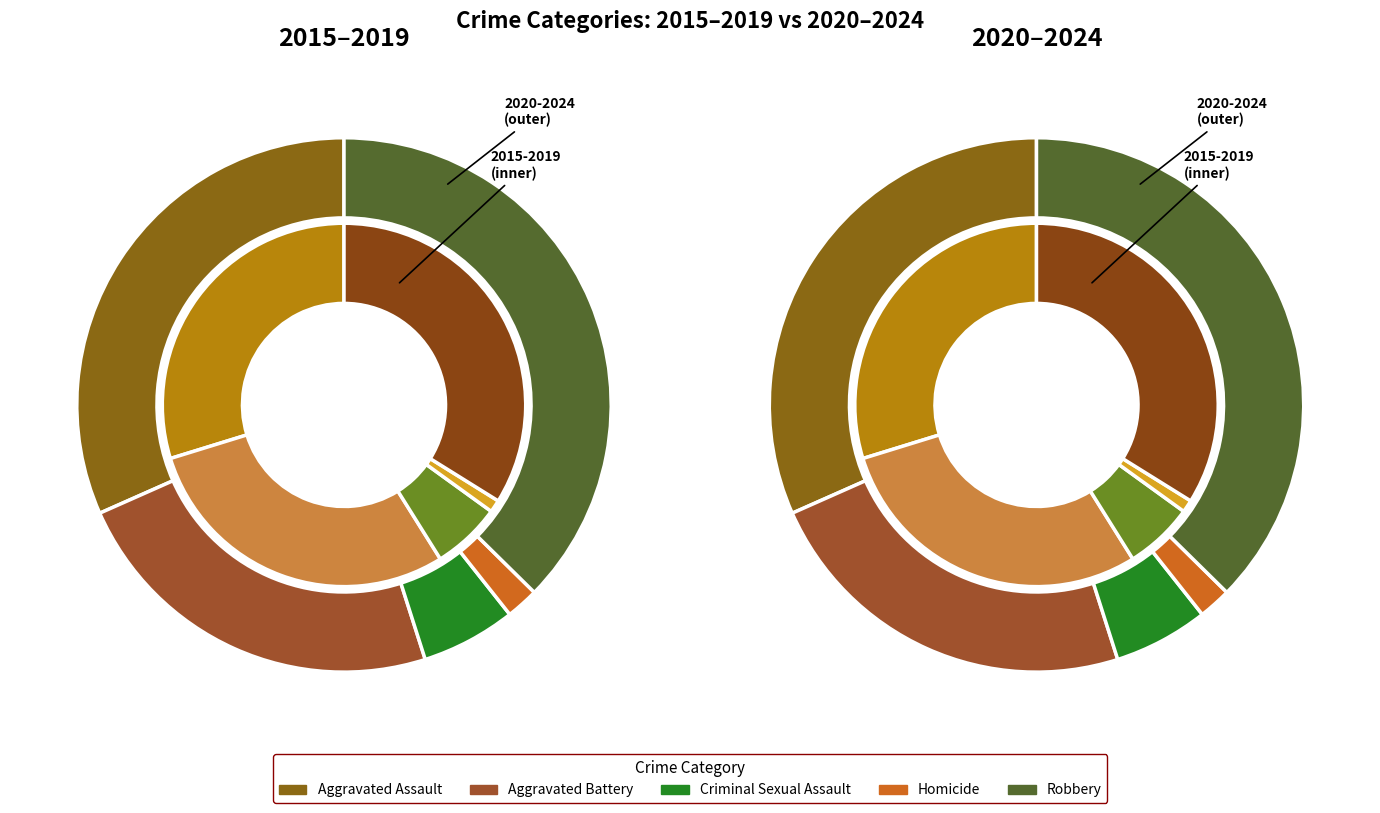

The 2 slice represents 9% of the pie. True or false?

True